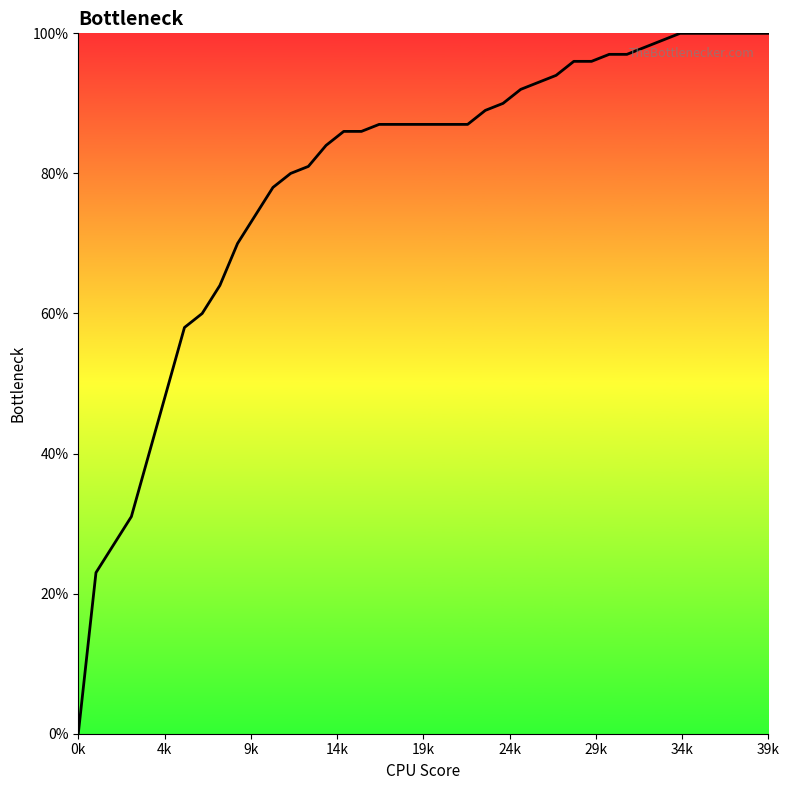

Is this an area chart (filled region under the line)?

Yes